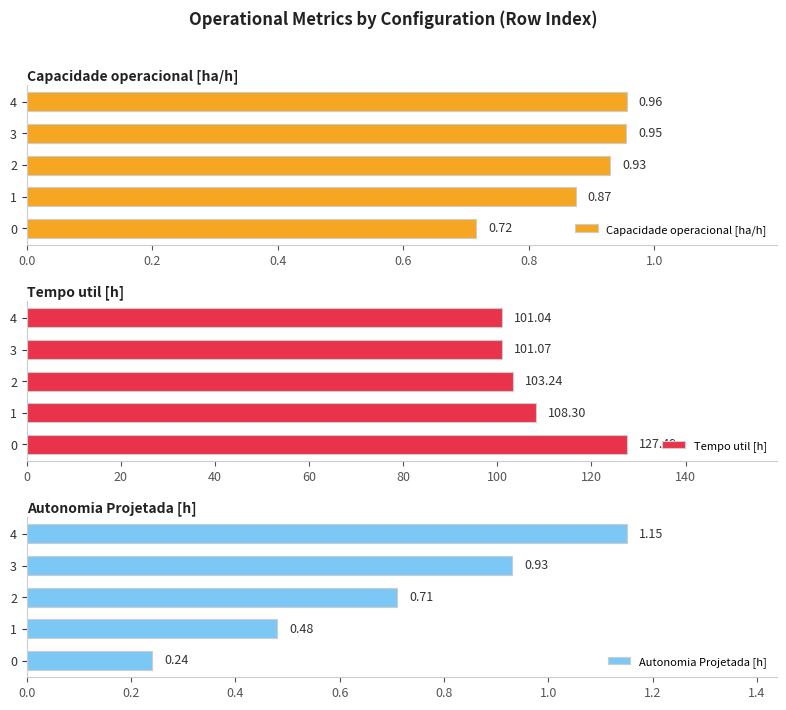

Rank the categories by Capacidade operacional [ha/h] value from lowest to highest.

0, 1, 2, 3, 4